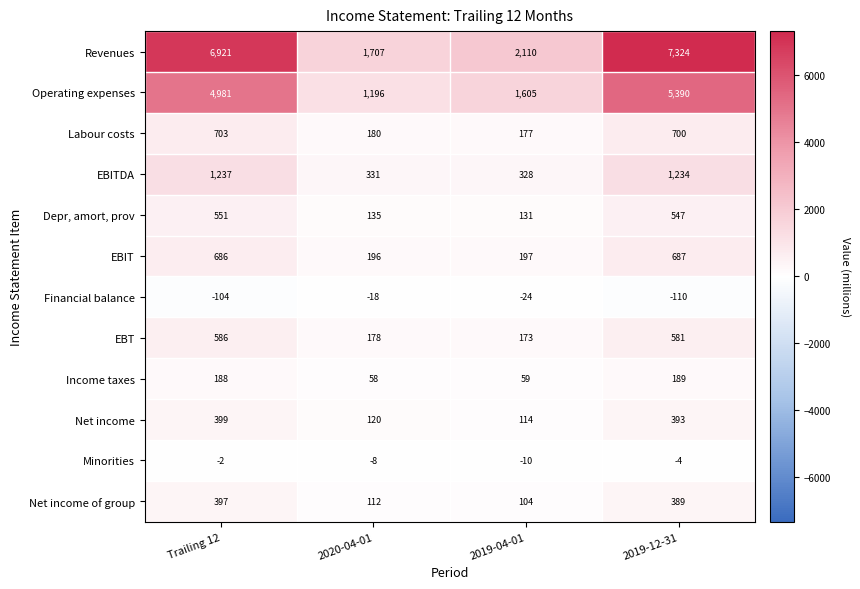

Which label corresponds to the largest value in the chart?

2019-12-31